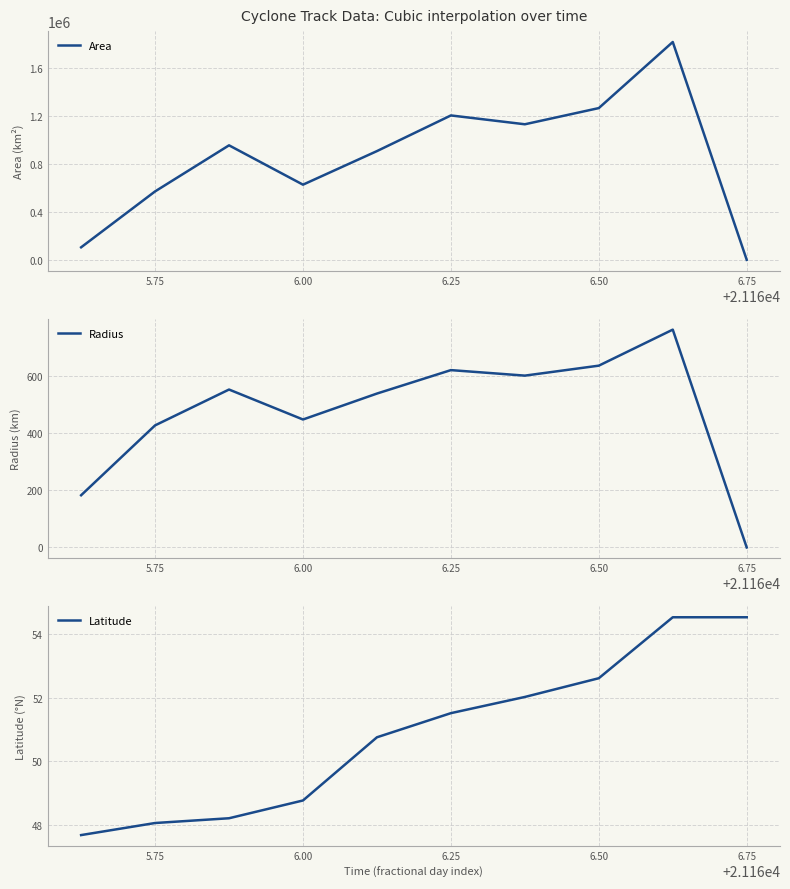

True or false: Latitude has a value of 79.8 at 5.75.

False